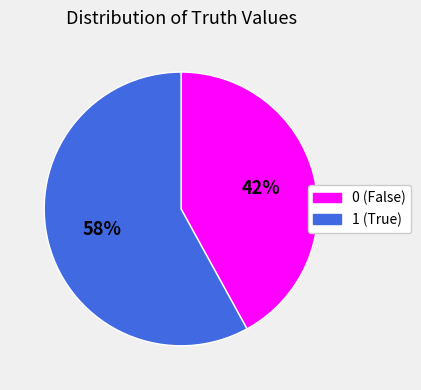

What percentage is the 0 slice, to the nearest percent?

42%